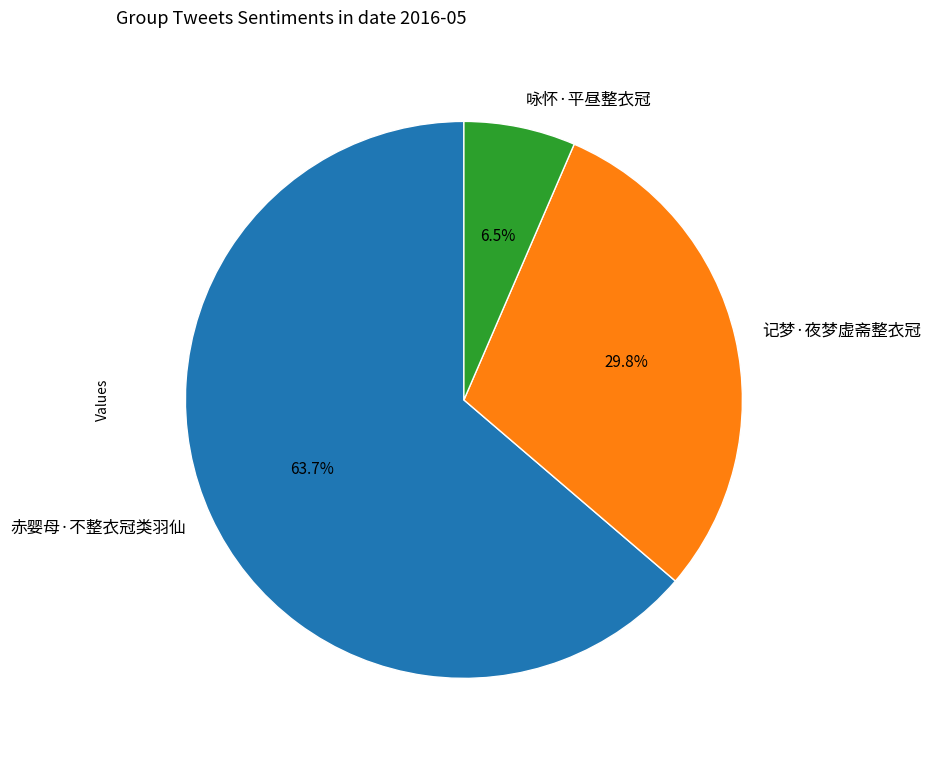

How many slices are in this pie chart?

3